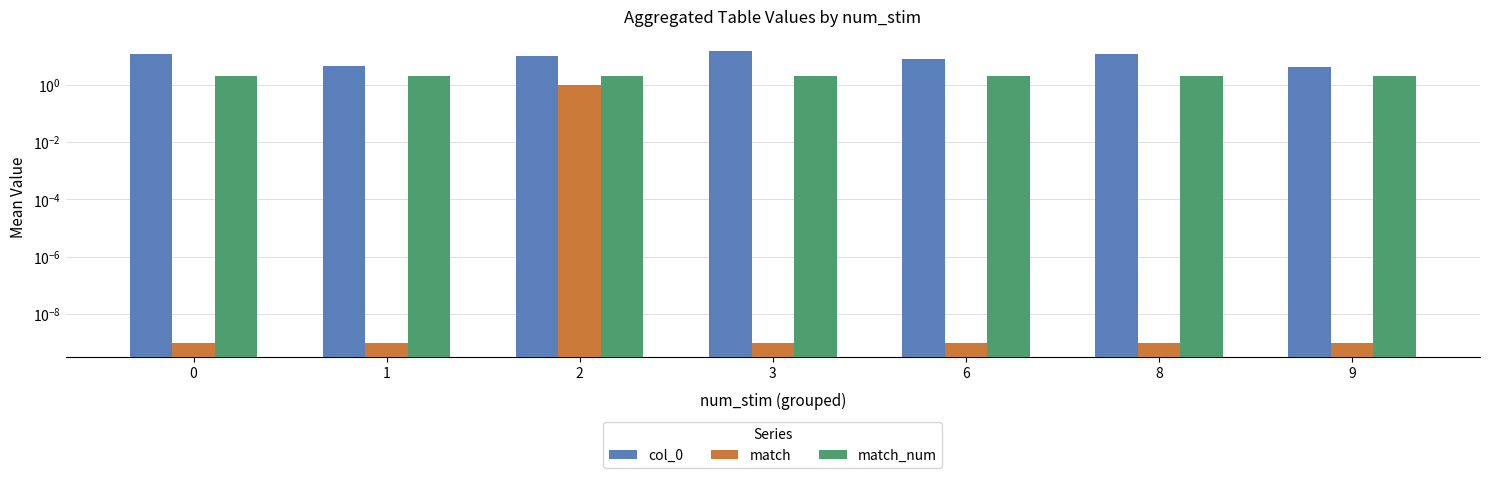

Reading left to right, list all the values displayed in this chart.

col_0: 0=12.0	1=4.5	2=9.8	3=15.0	6=8.0	8=12.0	9=4.0
match: 0=0.0	1=0.0	2=1.0	3=0.0	6=0.0	8=0.0	9=0.0
match_num: 0=2.0	1=2.0	2=2.0	3=2.0	6=2.0	8=2.0	9=2.0